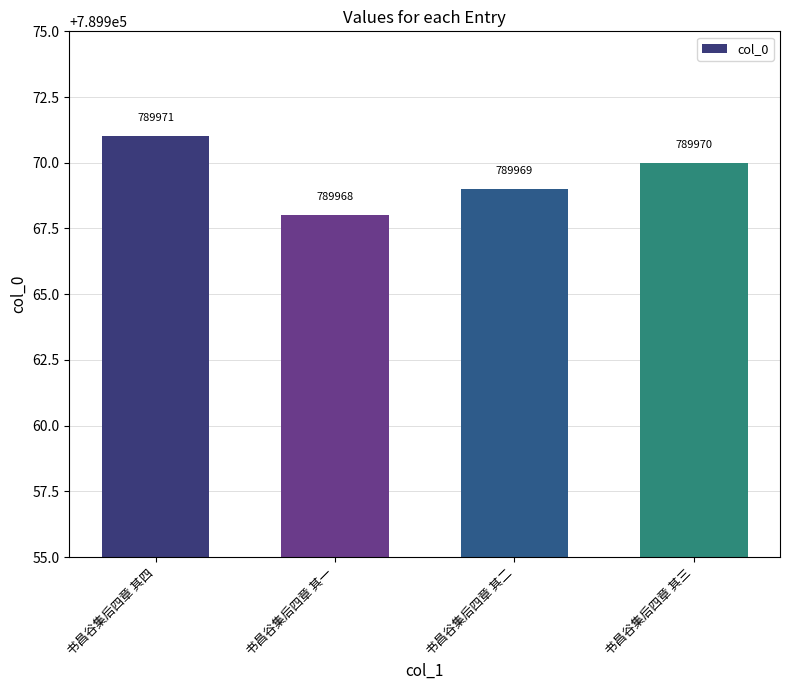

How many values are below 789970?

2